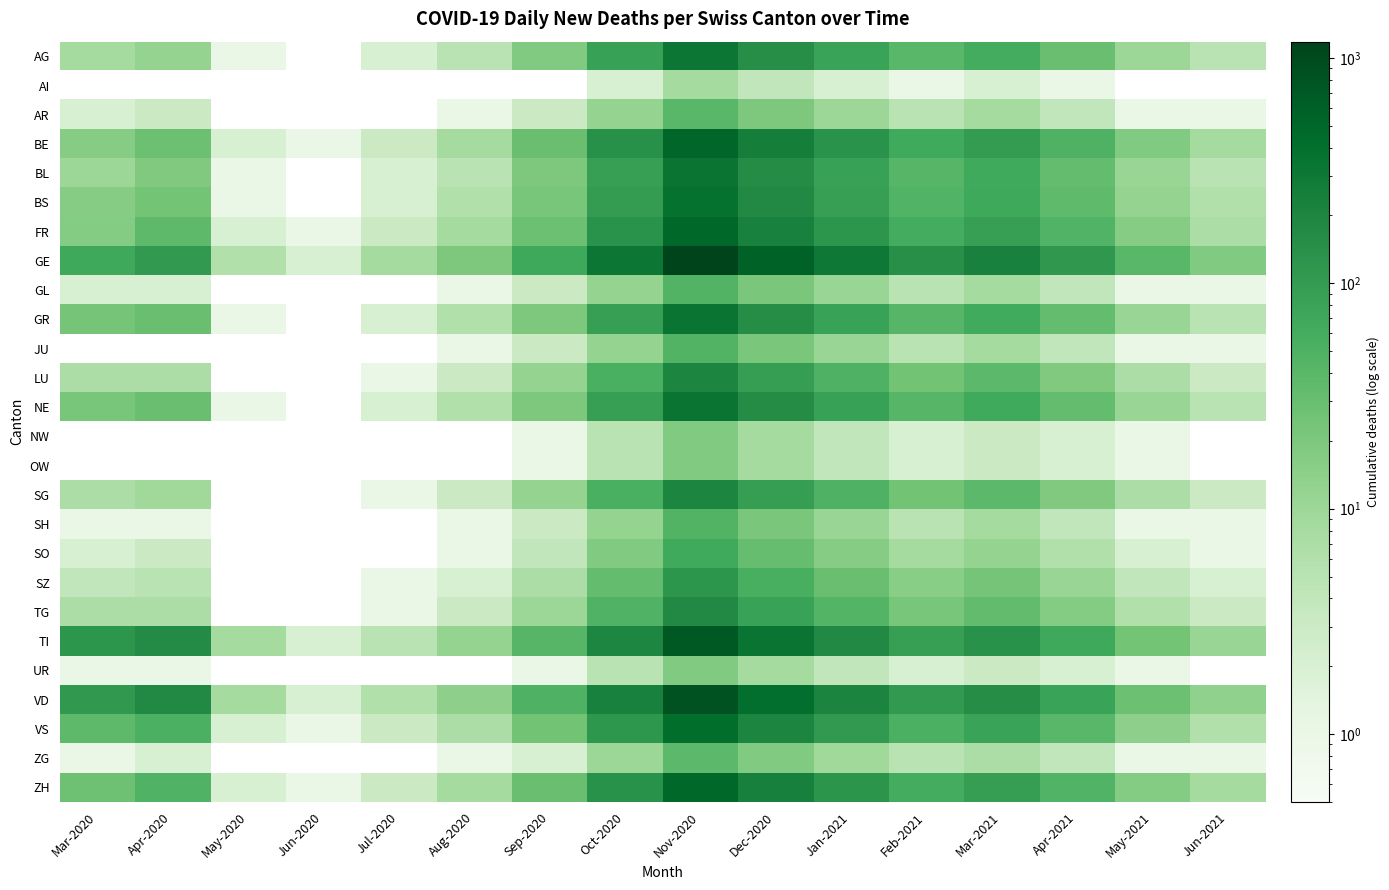

Which series has the largest range (max minus min)?

GE